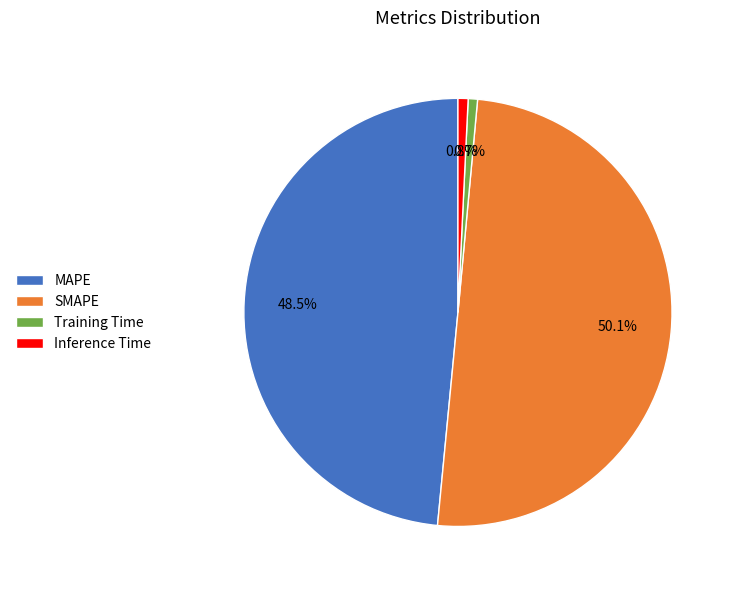

Do MAPE and Training Time together represent more than half of the pie?

No